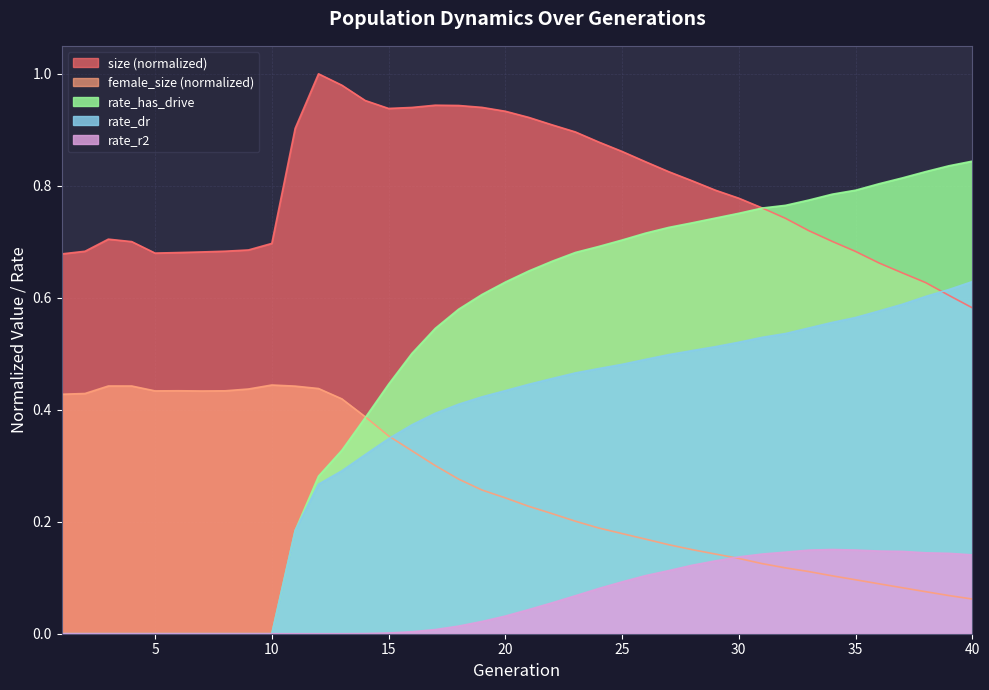

What is the value of the female_size point at the 12th from the left?

0.4